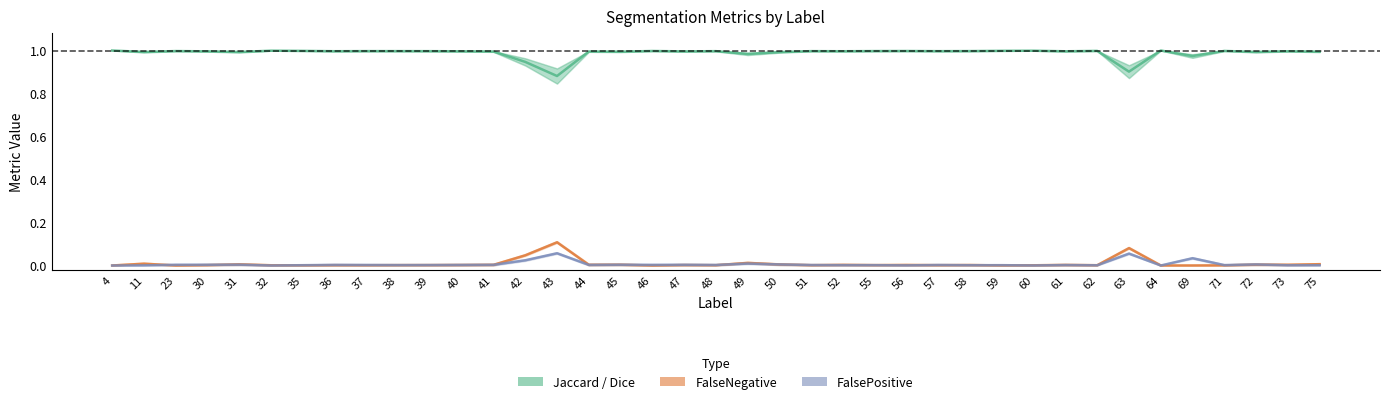

At how many categories does at least one series exceed 0?

39